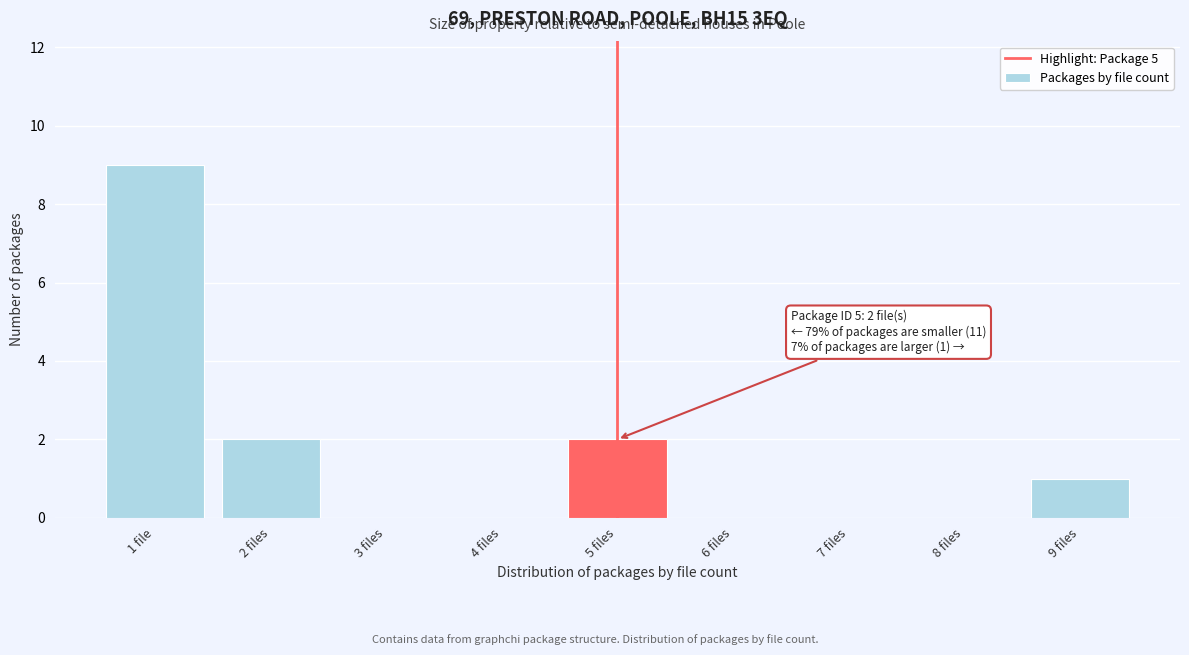

Reading left to right, extract all data points from this chart.

1 file=9	2 files=2	3 files=0	4 files=0	5 files=2	6 files=0	7 files=0	8 files=0	9 files=1